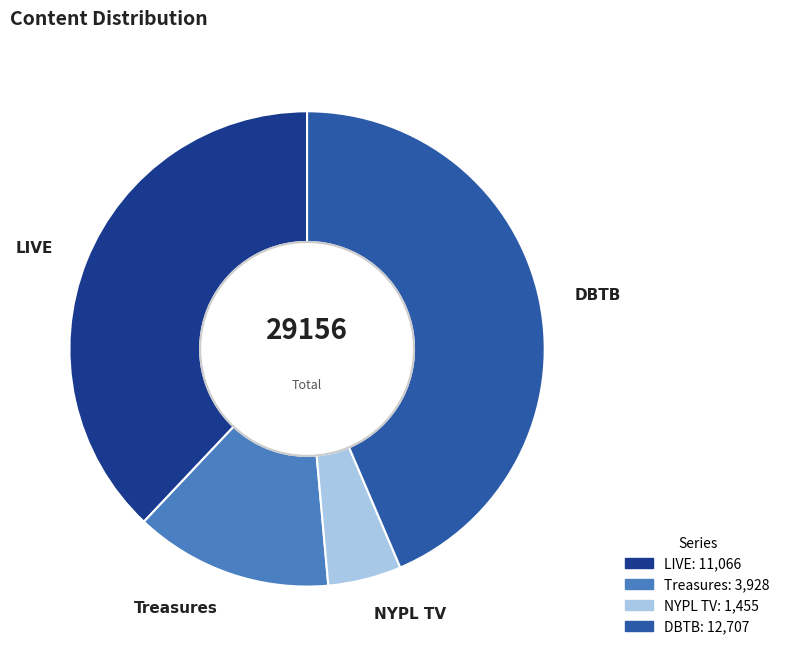

Rank the categories by value from highest to lowest.

DBTB, LIVE, Treasures, NYPL TV